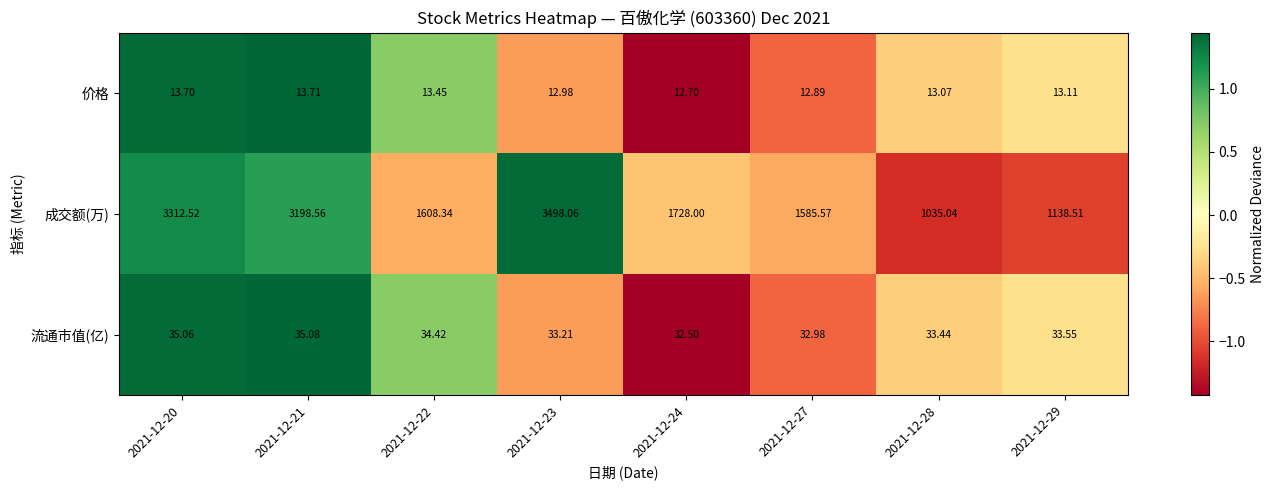

Which series has the widest spread of values?

成交额(万)